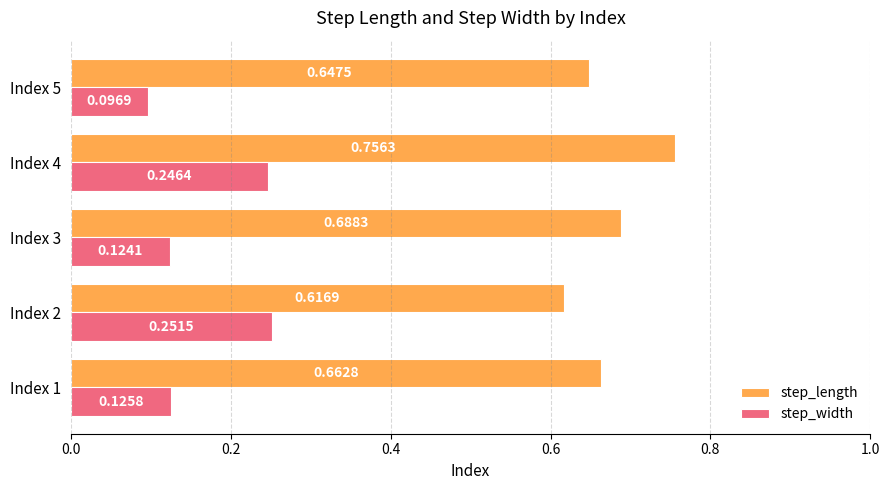

Which series has the largest total across all categories?

step_length